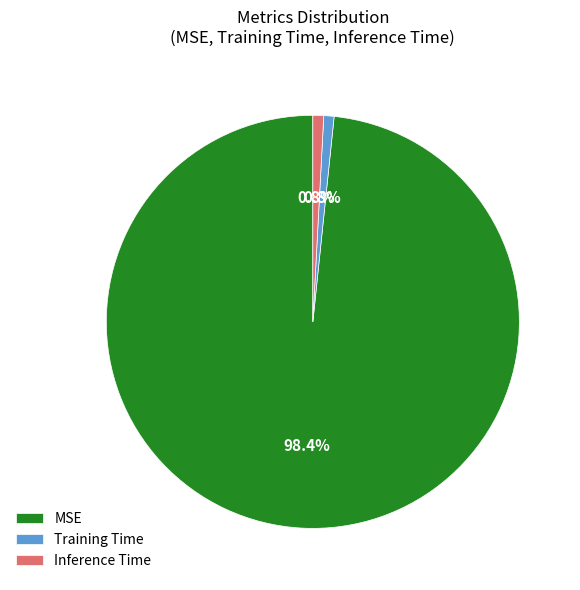

Between Training Time and MSE, which is larger?

MSE